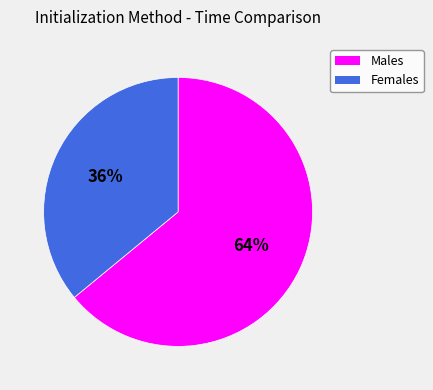

What percentage is the Males slice, to the nearest percent?

64%